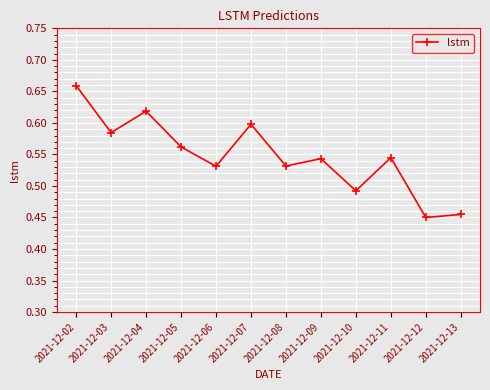

Between 2021-12-03 and 2021-12-06, which is larger?

2021-12-03